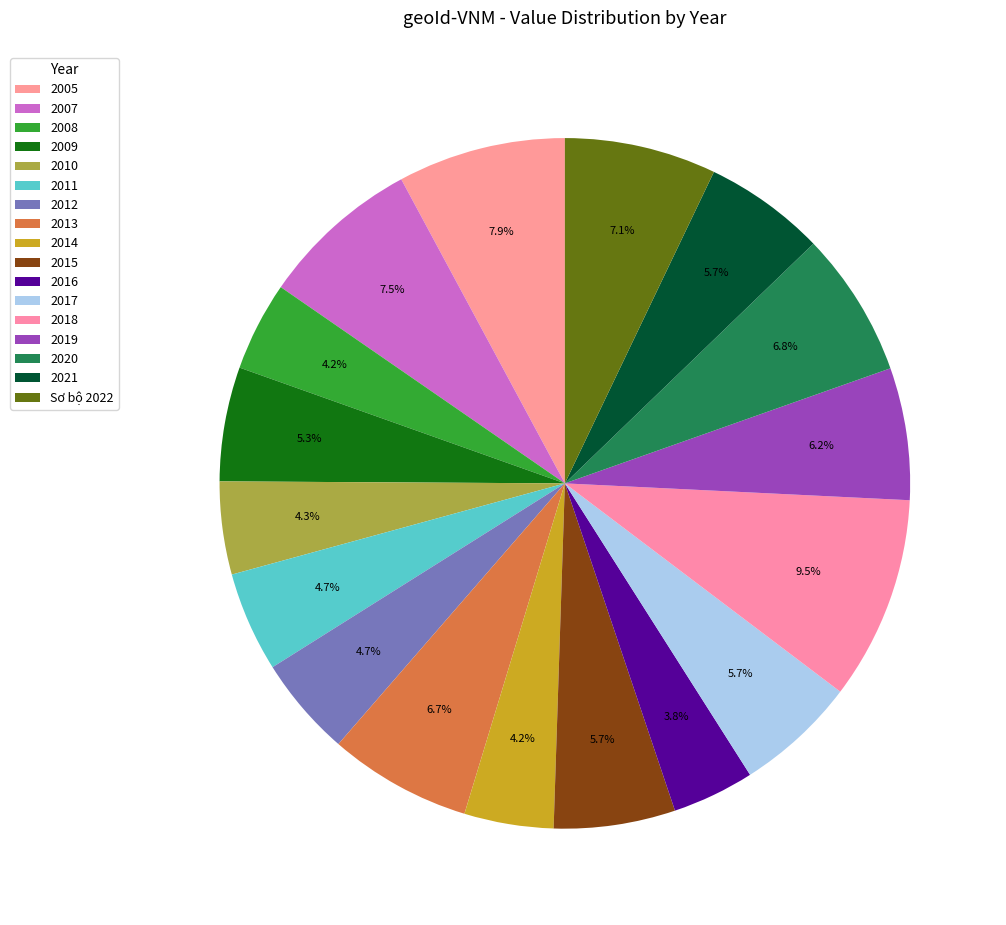

Is it true that 2009 is 5% of the pie?

True